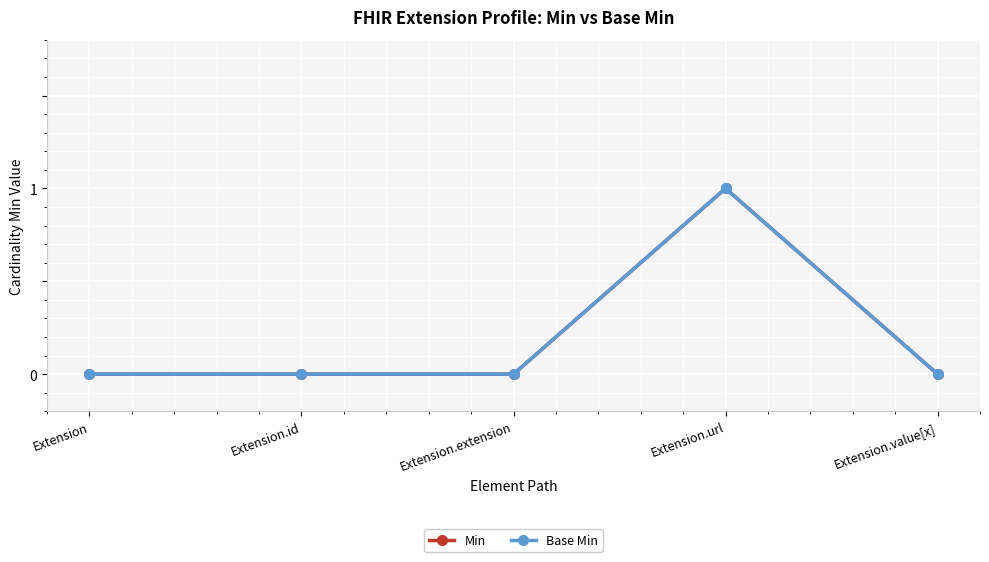

How many data points does each series have?

5